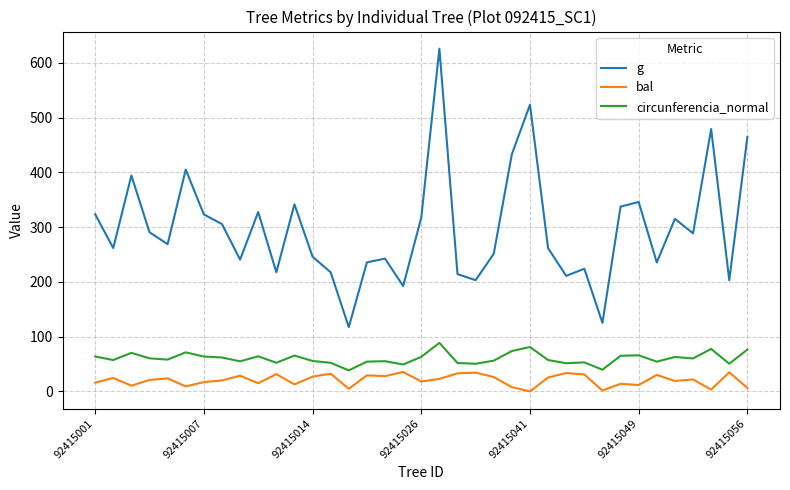

Which series has the largest total across all categories?

g